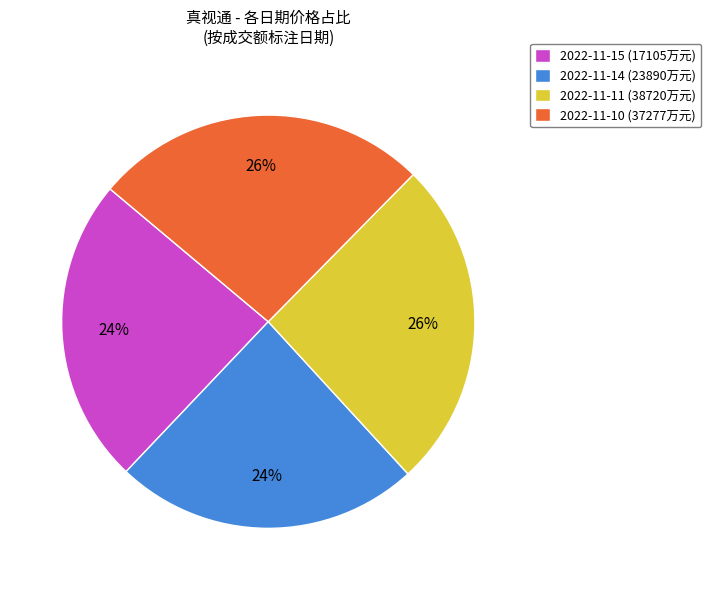

Combined, do 2022-11-15 (17105万元) and 2022-11-14 (23890万元) account for over 50%?

No